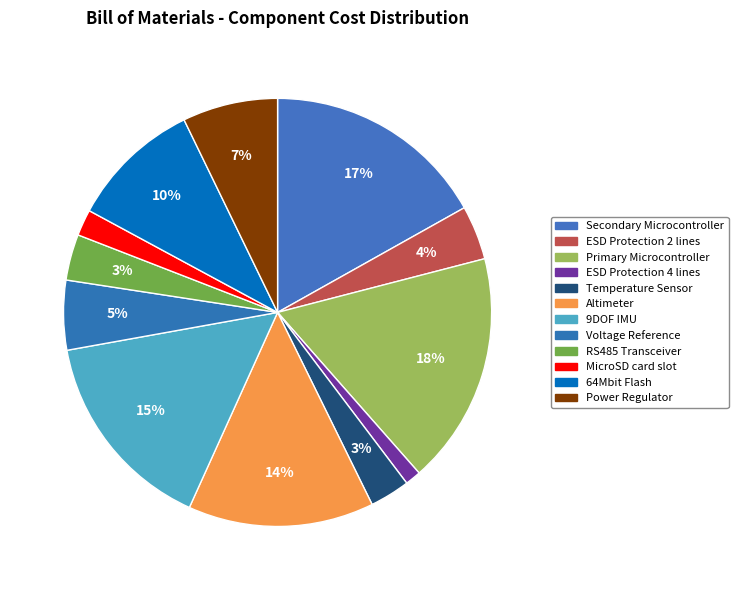

How much of the chart is everything except MicroSD card slot?

98.0%